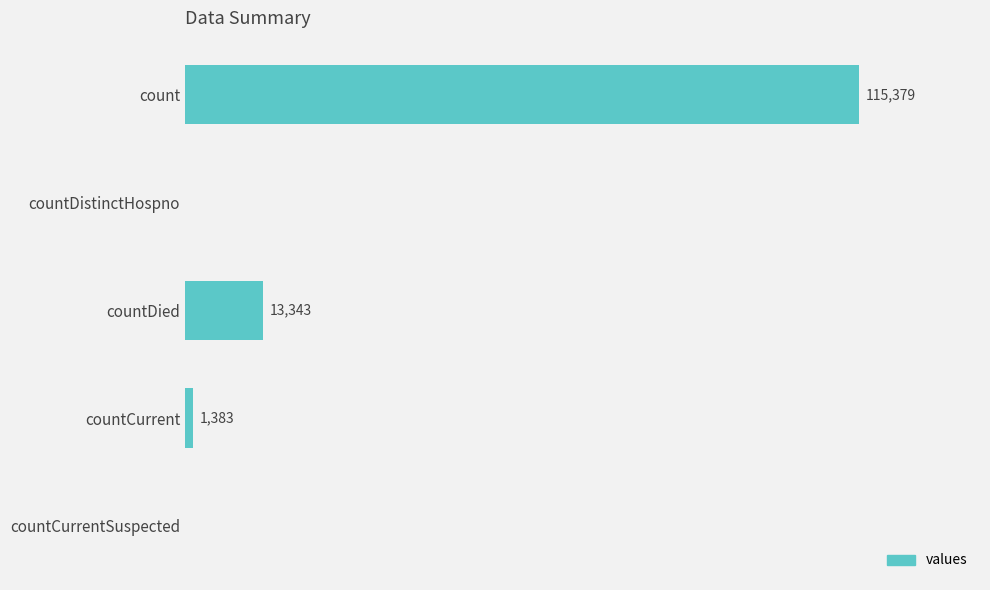

Which category has the highest value across all series?

count